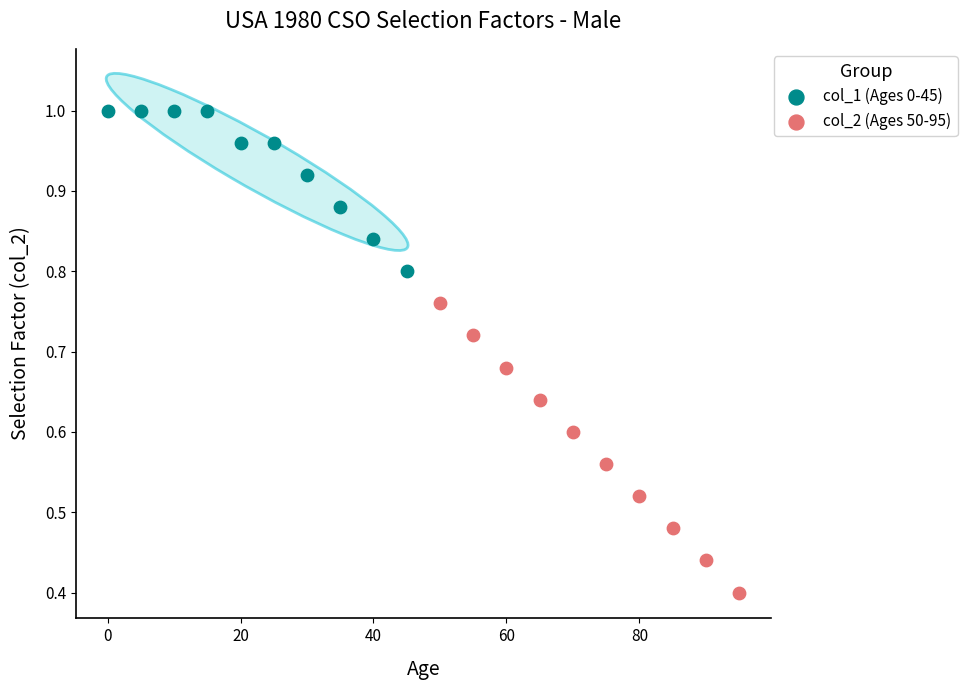

Which series reaches the maximum Y coordinate?

col_1 (Ages 0-45)